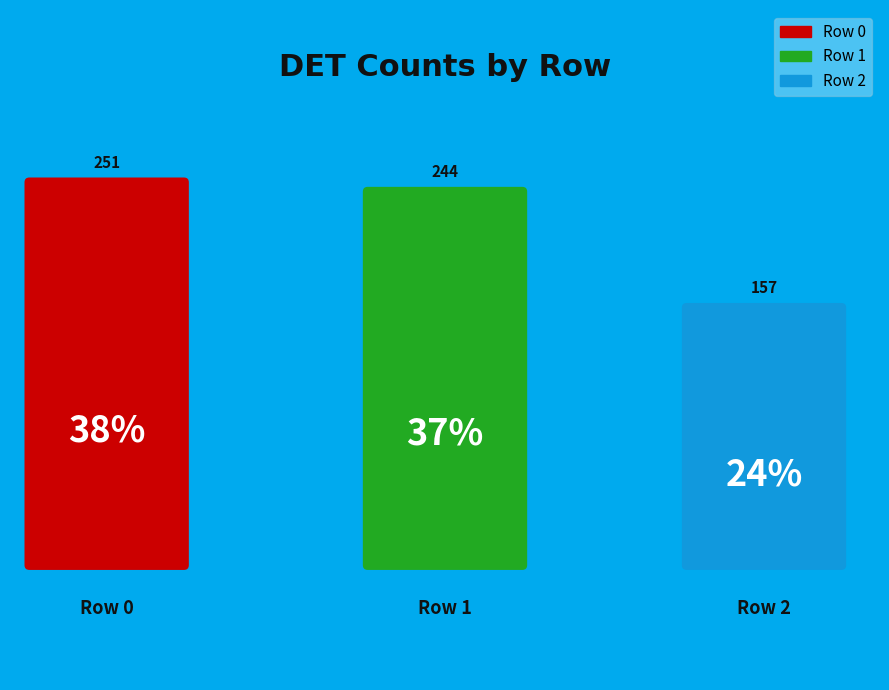

What is the ratio of the value at 2 to the value at 1?

0.6